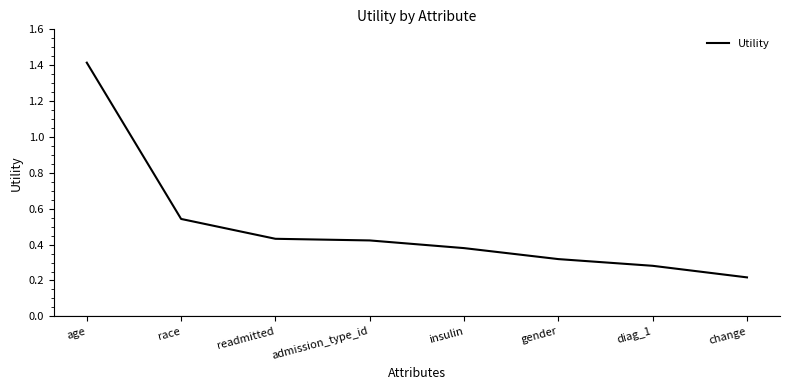

Is this an area chart (filled region under the line)?

No